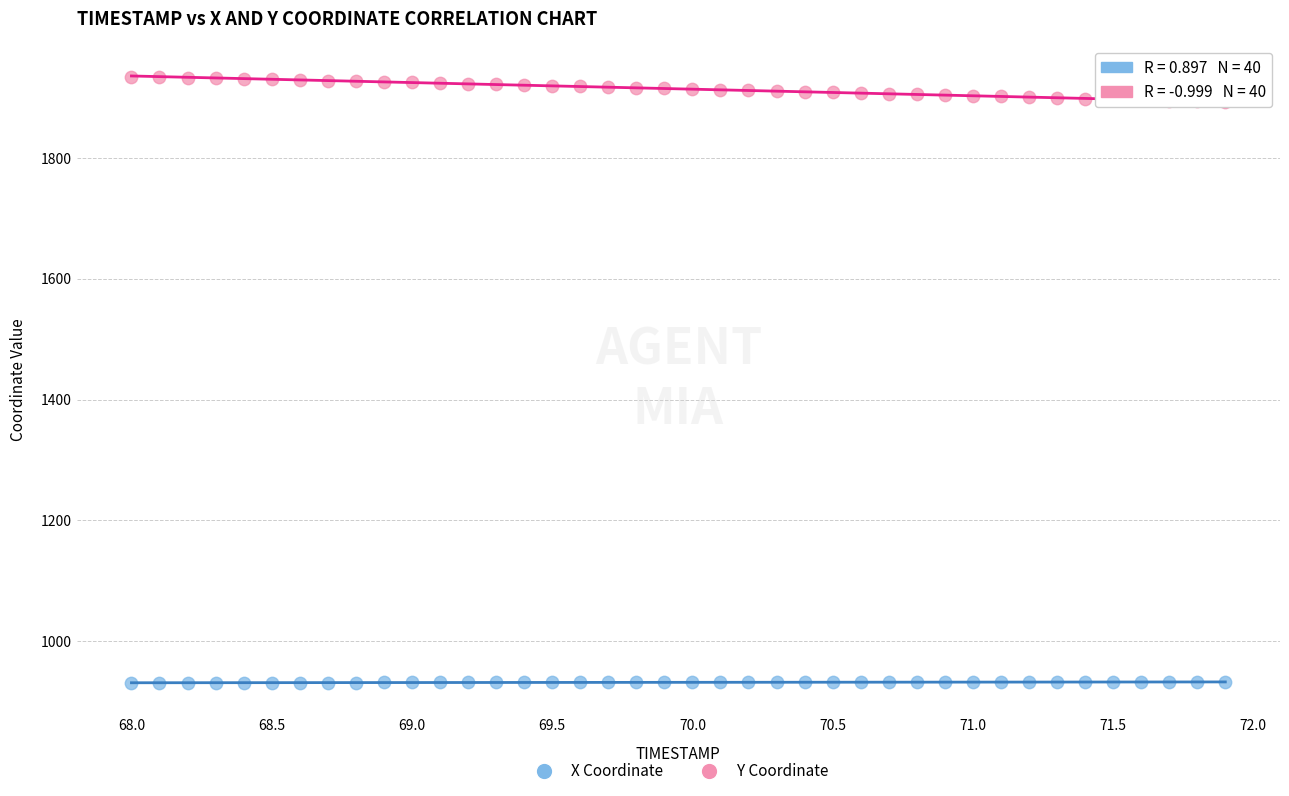

Which series has the widest spread of Y values?

Y Coordinate